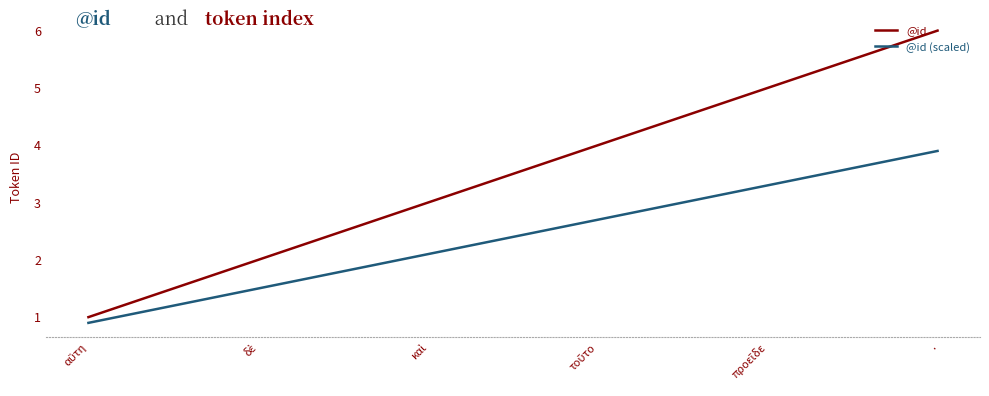

What is the average value of the @id series?

3.5